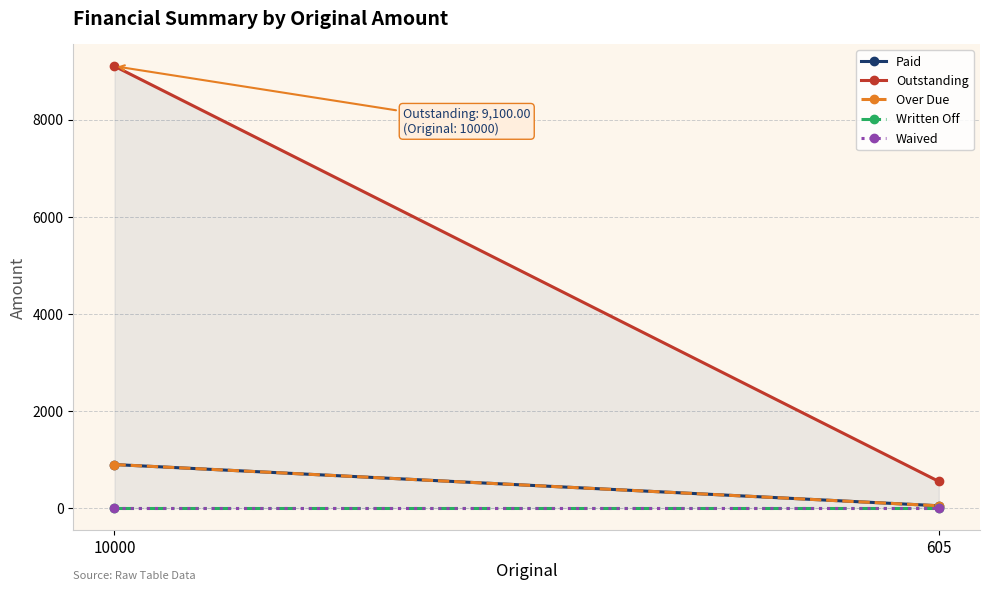

Rank the categories by Waived value from lowest to highest.

10000, 605